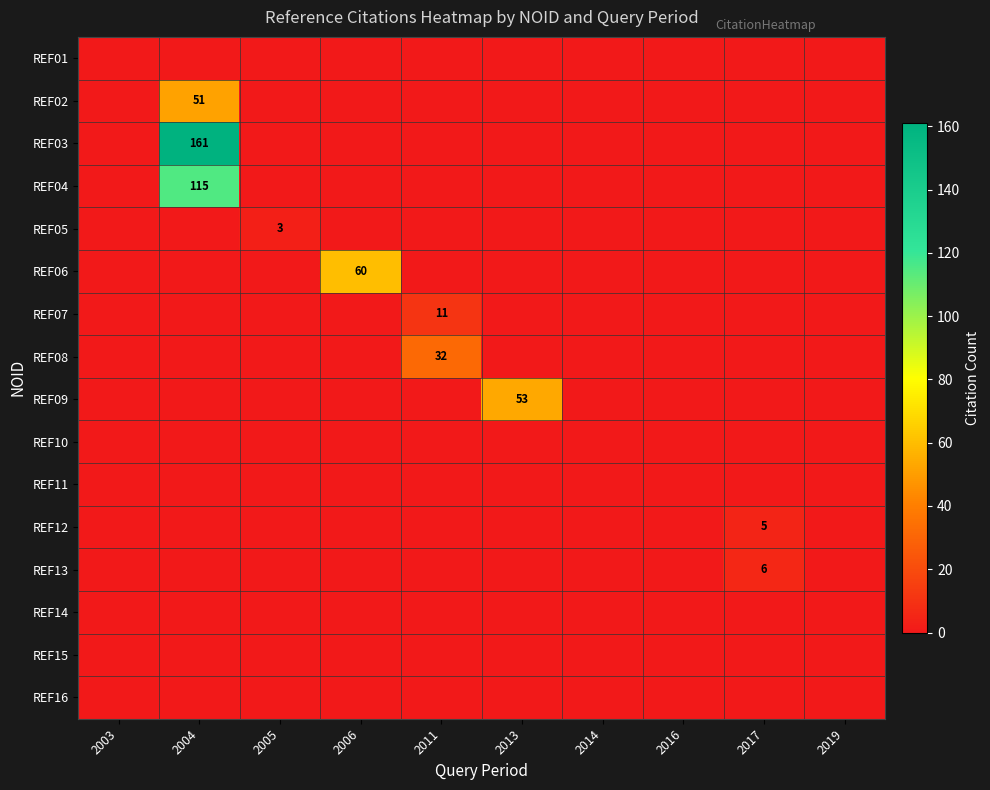

Which label corresponds to the largest value in the chart?

2004